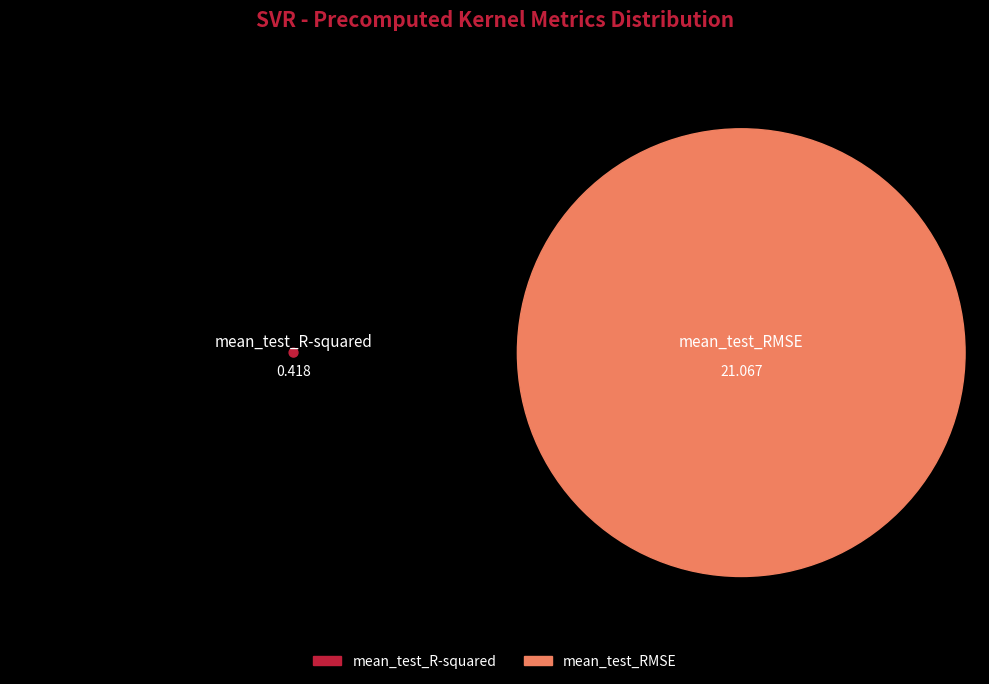

What is the majority slice?

mean_test_RMSE